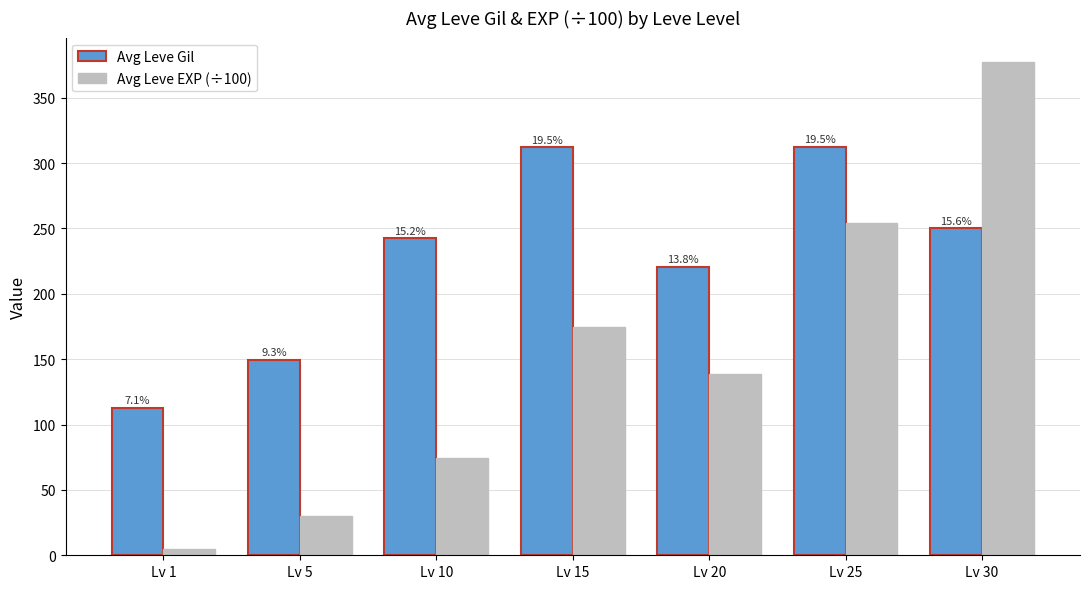

What is the greatest value displayed?

377.1